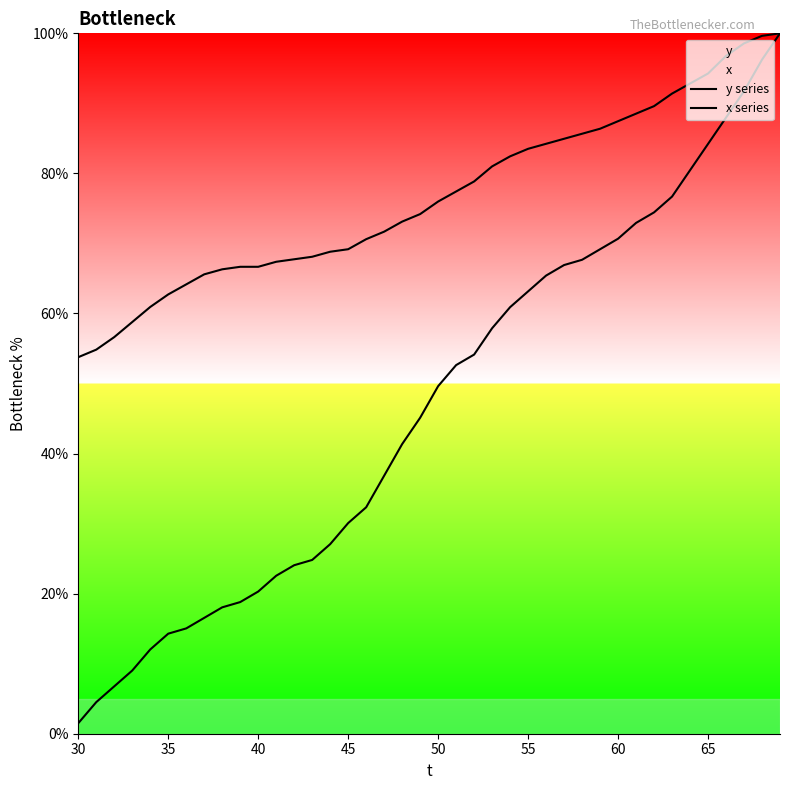

Reading left to right, list all the values displayed in this chart.

y series: 1.5	4.5	6.8	9.0	12.0	14.3	15.0	16.5	18.0	18.8	20.3	22.6	24.1	24.8	27.1	30.1	32.3	36.8	41.4	45.1	49.6	52.6	54.1	57.9	60.9	63.2	65.4	66.9	67.7	69.2	70.7	72.9	74.4	76.7	80.5	84.2	88.0	91.7	96.2	100.0
x series: 53.8	54.8	56.6	58.8	60.9	62.7	64.2	65.6	66.3	66.7	66.7	67.4	67.7	68.1	68.8	69.2	70.6	71.7	73.1	74.2	76.0	77.4	78.9	81.0	82.4	83.5	84.2	84.9	85.7	86.4	87.5	88.5	89.6	91.4	92.8	94.3	96.8	98.6	99.6	100.0